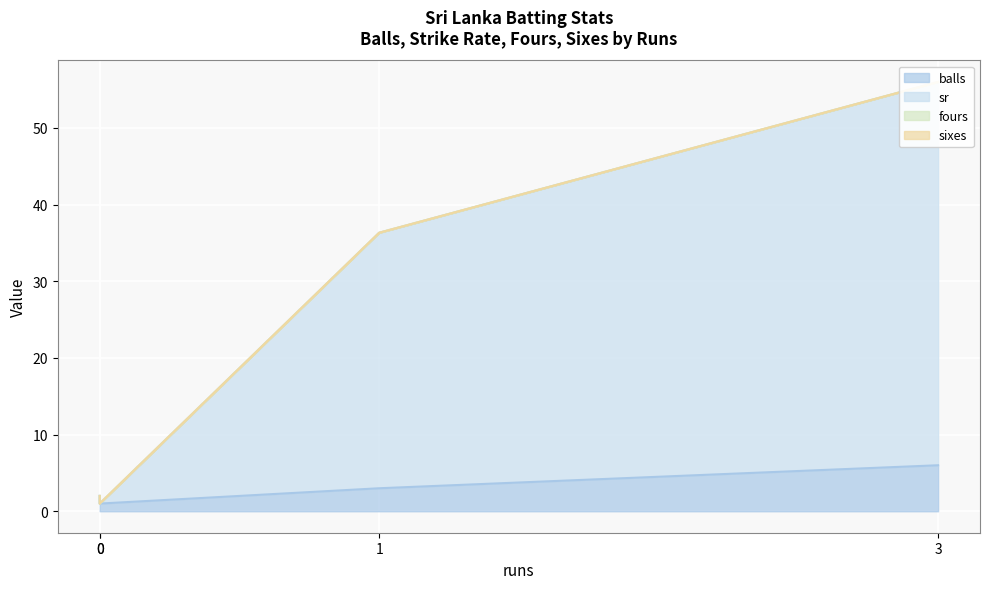

Reading left to right, what are all the values shown in this chart?

balls: 0=2.0	1=3.0	3=6.0	0=1.0
sr: 0=0.0	1=33.3	3=50.0	0=0.0
fours: 0=0.0	1=0.0	3=0.0	0=0.0
sixes: 0=0.0	1=0.0	3=0.0	0=0.0